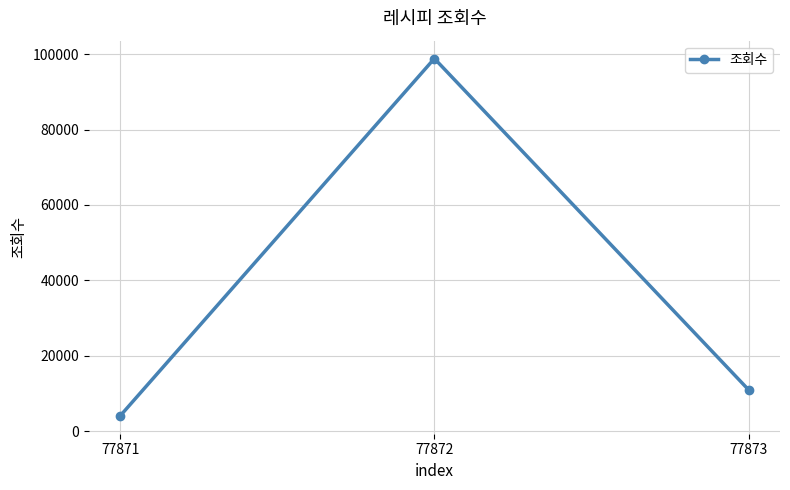

The chart shows a value of 4055 at 77871. True or false?

True